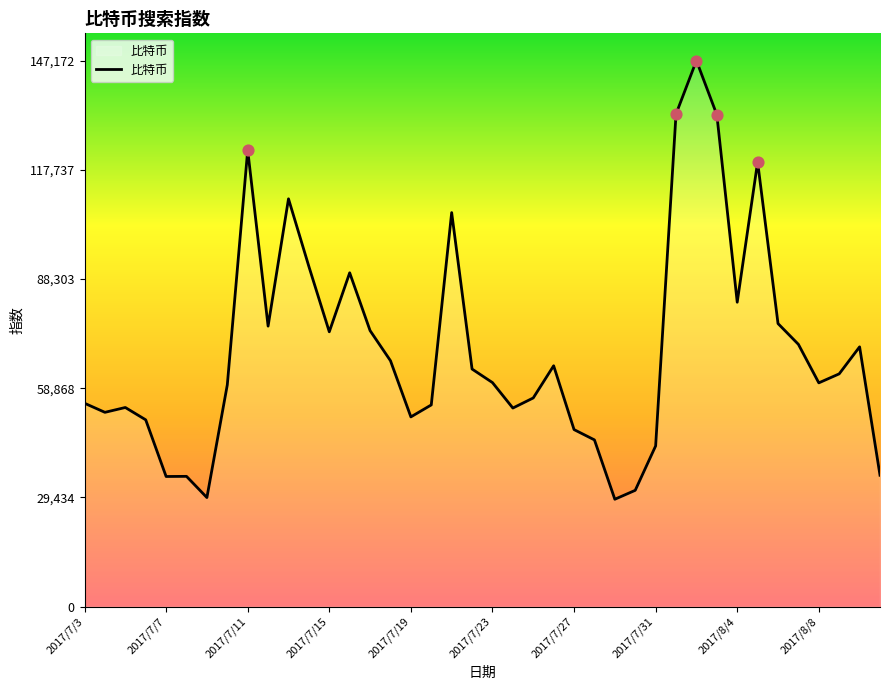

What is the difference between the maximum and minimum values?

118230